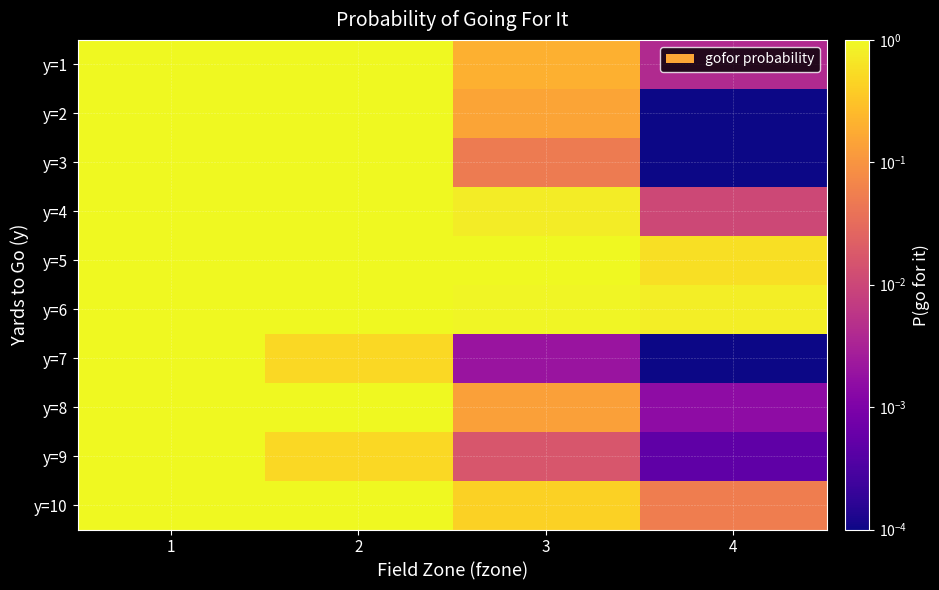

Reading right to left, list all the values displayed in this chart.

y=1: 4=0.0	3=0.2	2=1.0	1=1.0
y=2: 4=0.0	3=0.2	2=1.0	1=1.0
y=3: 4=0.0	3=0.1	2=1.0	1=1.0
y=4: 4=0.0	3=0.8	2=1.0	1=1.0
y=5: 4=0.6	3=1.0	2=1.0	1=1.0
y=6: 4=0.8	3=0.9	2=1.0	1=1.0
y=7: 4=0.0	3=0.0	2=0.5	1=1.0
y=8: 4=0.0	3=0.1	2=1.0	1=1.0
y=9: 4=0.0	3=0.0	2=0.5	1=1.0
y=10: 4=0.1	3=0.4	2=1.0	1=1.0